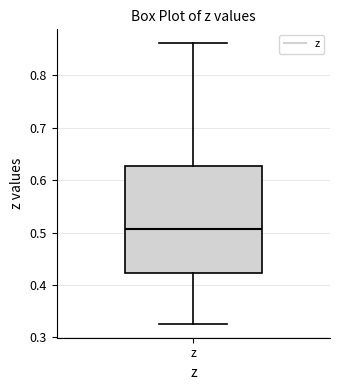

Where does the upper whisker of the box for z end on the y-axis? The values are not printed on the chart, so give them approximately, as read against the axis.

0.86